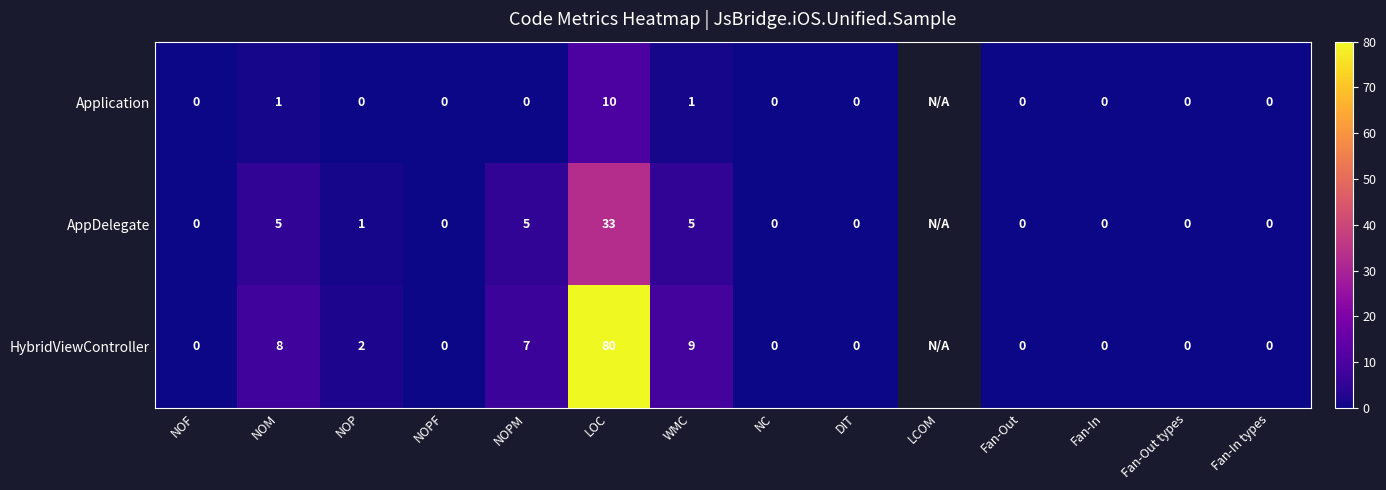

At NOPM, list the series in order from largest to smallest.

HybridViewController, AppDelegate, Application